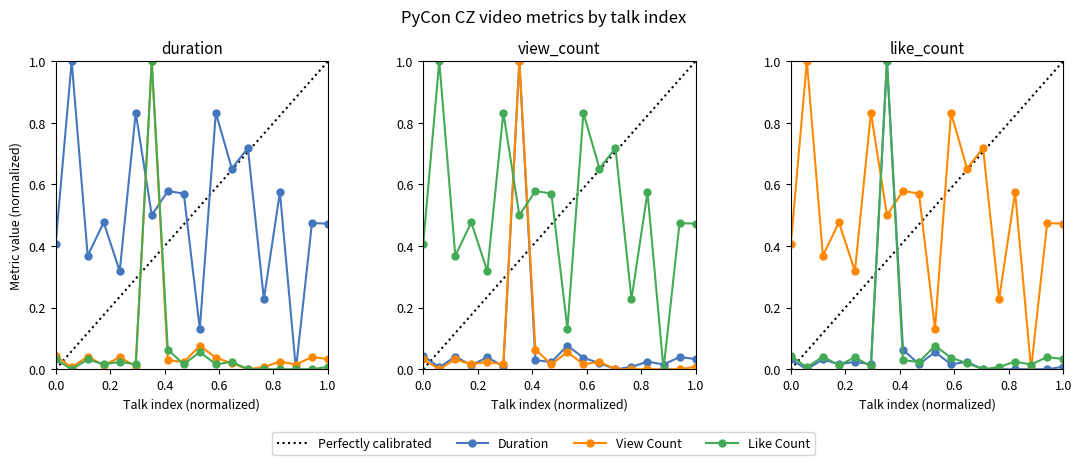

Rank the series by their maximum value, from highest to lowest.

duration, view_count, like_count